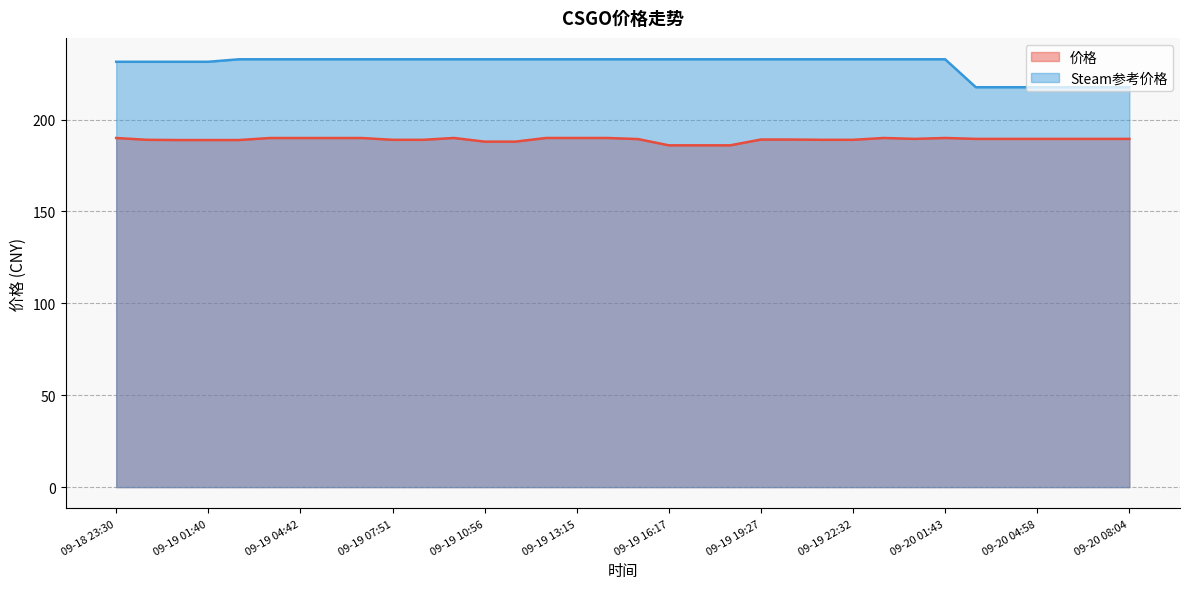

What is the lowest value of the Steam参考价格 series?

217.6